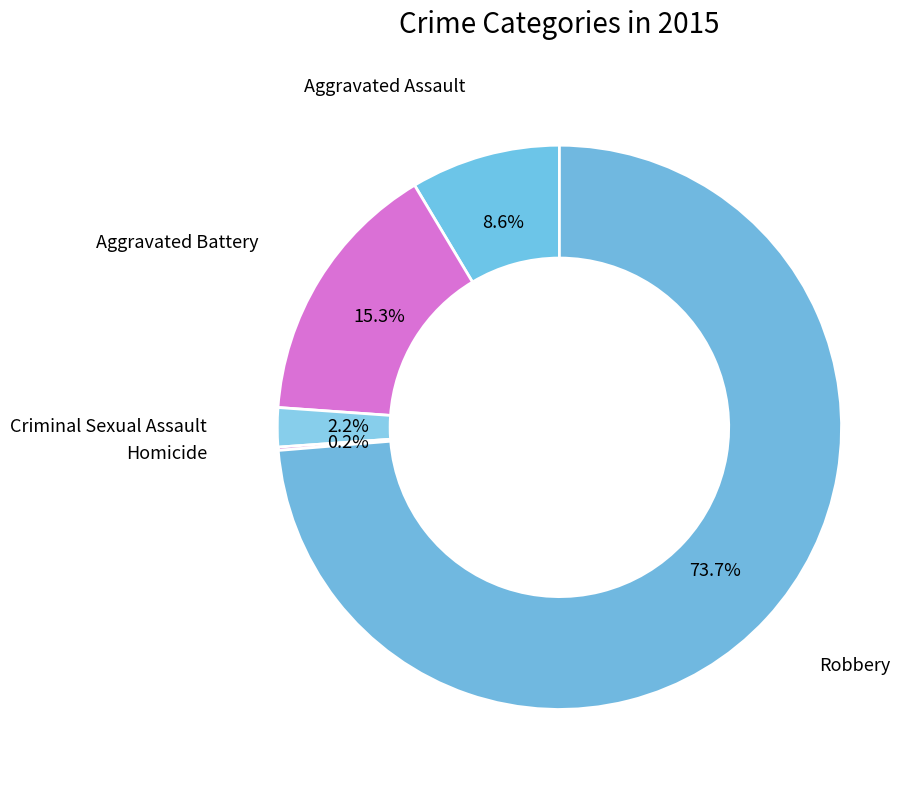

Is there any slice that represents more than half of the pie?

Yes